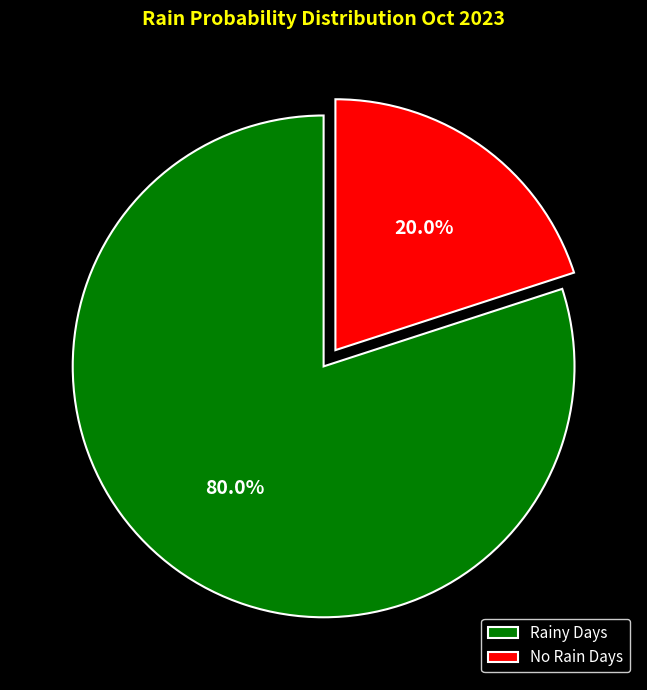

Between Rainy Days and No Rain Days, which is larger?

Rainy Days